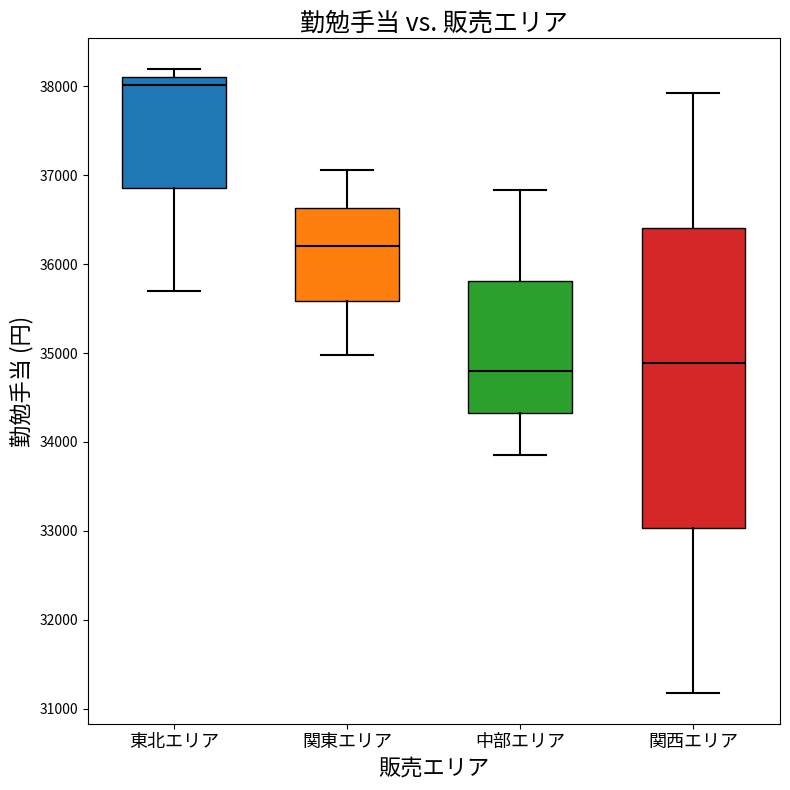

Where is the upper edge of the box for 関東エリア on the y-axis? The values are not printed on the chart, so give them approximately, as read against the axis.

36600